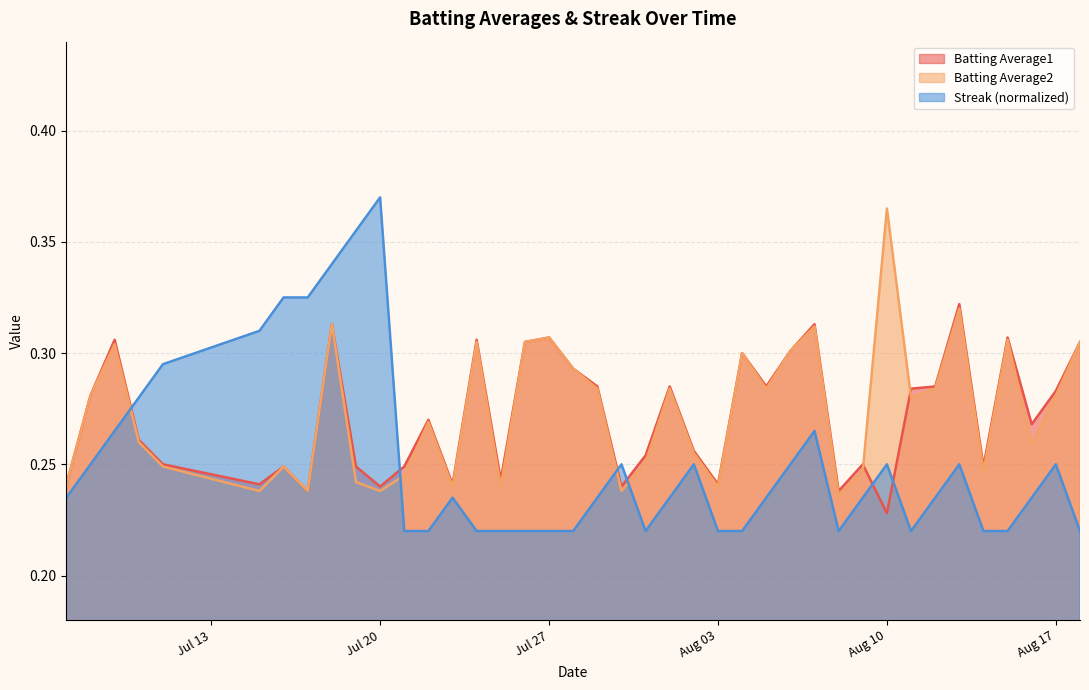

Which series has the largest range (max minus min)?

Streak (normalized)